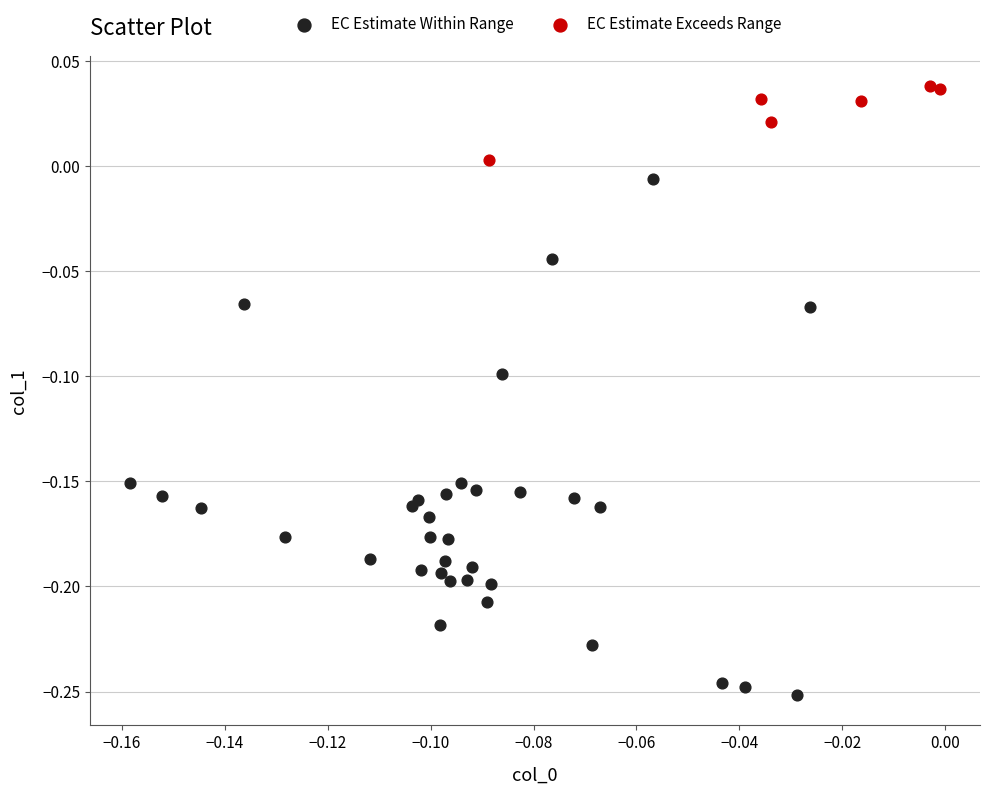

Which series contains the highest Y value?

EC Estimate Exceeds Range